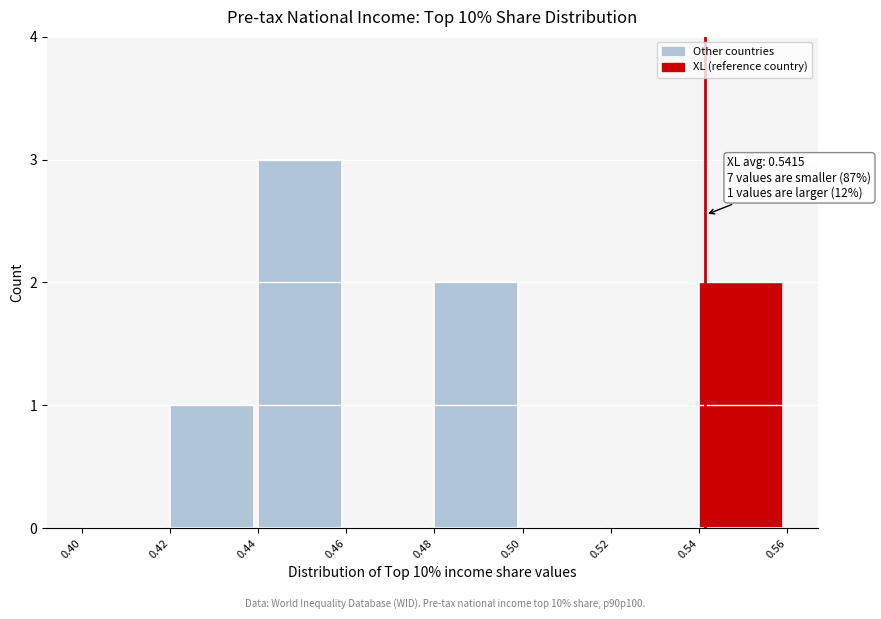

Over which range of the x-axis is the bar tallest?

0.44 to 0.46